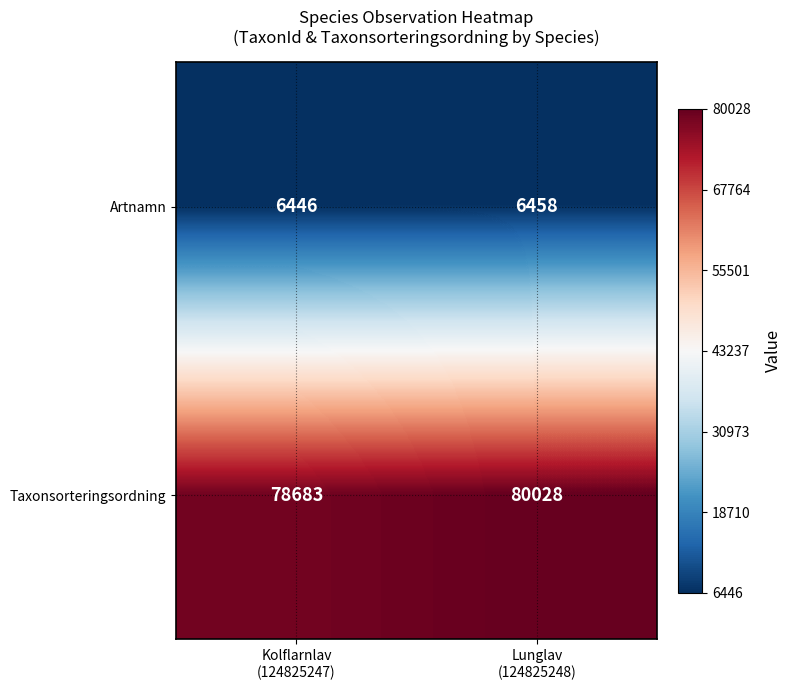

What is the sum of all Taxonsorteringsordning values?

158711